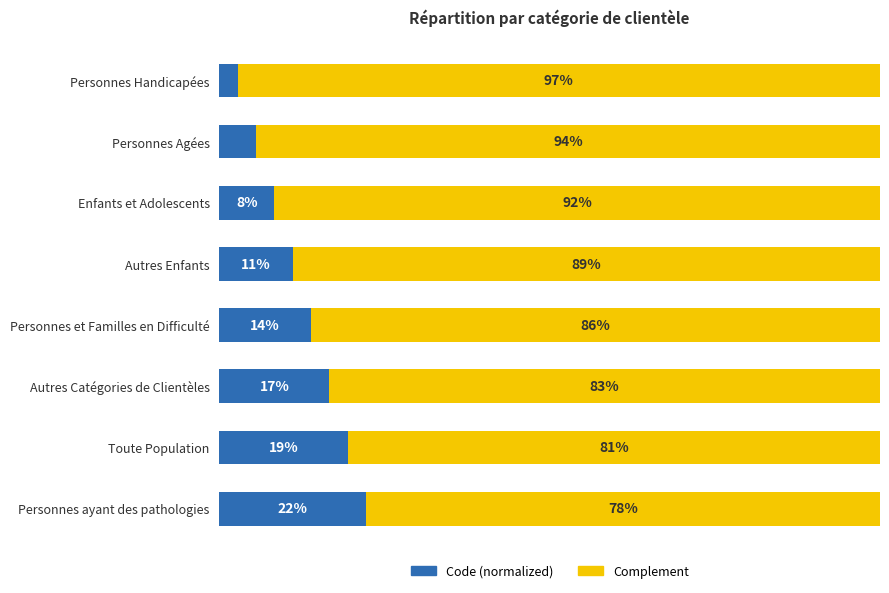

At which label does Code (normalized) reach its peak?

Personnes ayant des pathologies